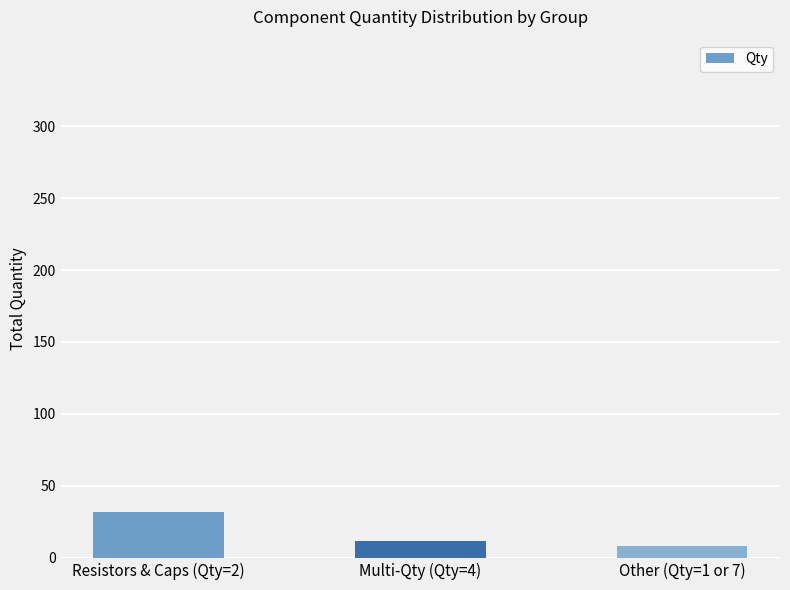

What is the value of the 2nd bar from the left?

12